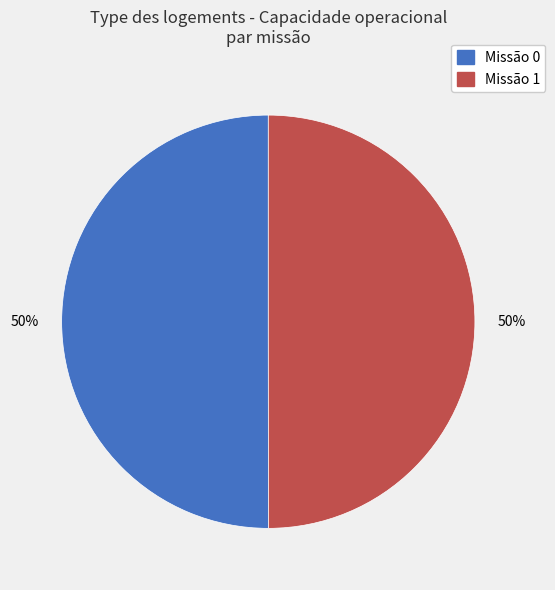

To the nearest percent, what is the average slice percentage?

50%